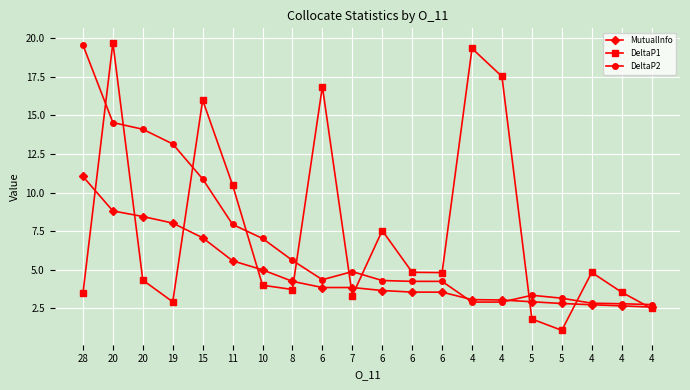

What is the maximum value shown in the chart?

19.7